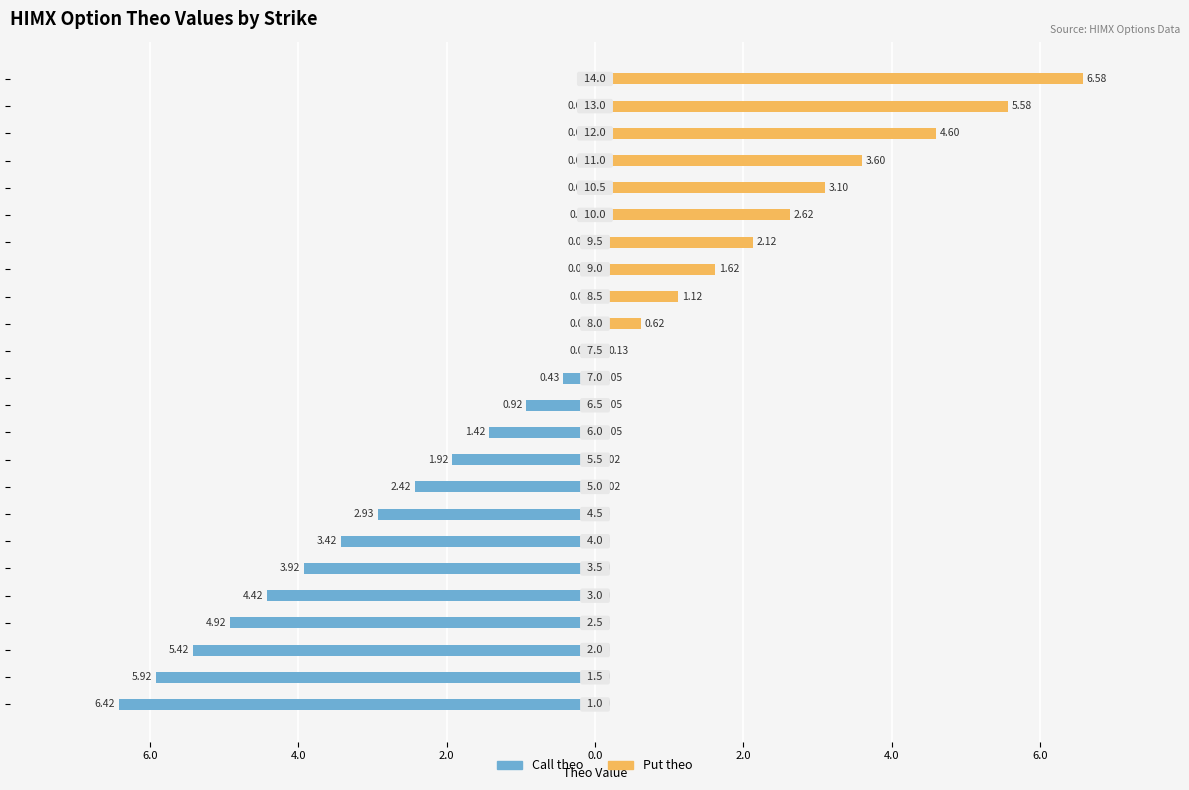

How many groups of bars are there?

24